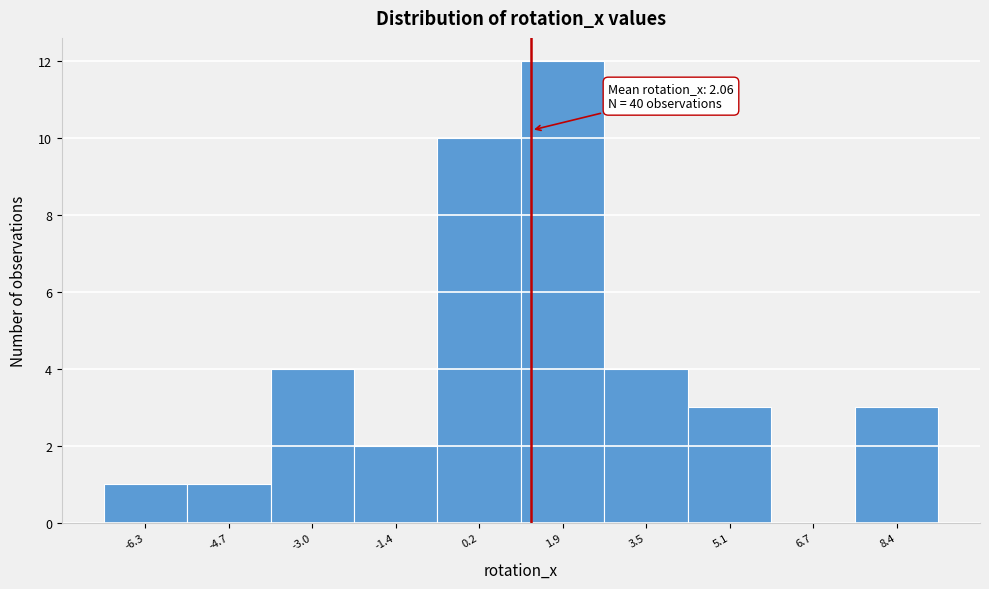

Reading left to right, transcribe all the data shown in this chart.

-6.3=1	-4.7=1	-3.0=4	-1.4=2	0.2=10	1.9=12	3.5=4	5.1=3	6.7=0	8.4=3